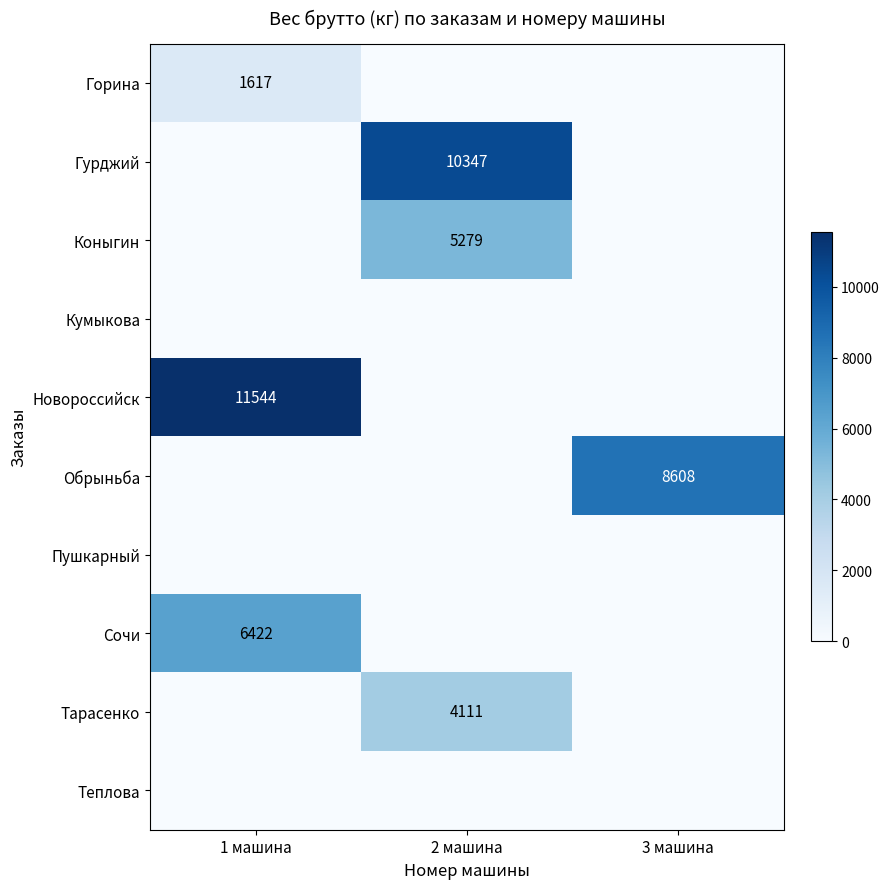

True or false: Обрыньба has a value of 13571 at 3 машина.

False